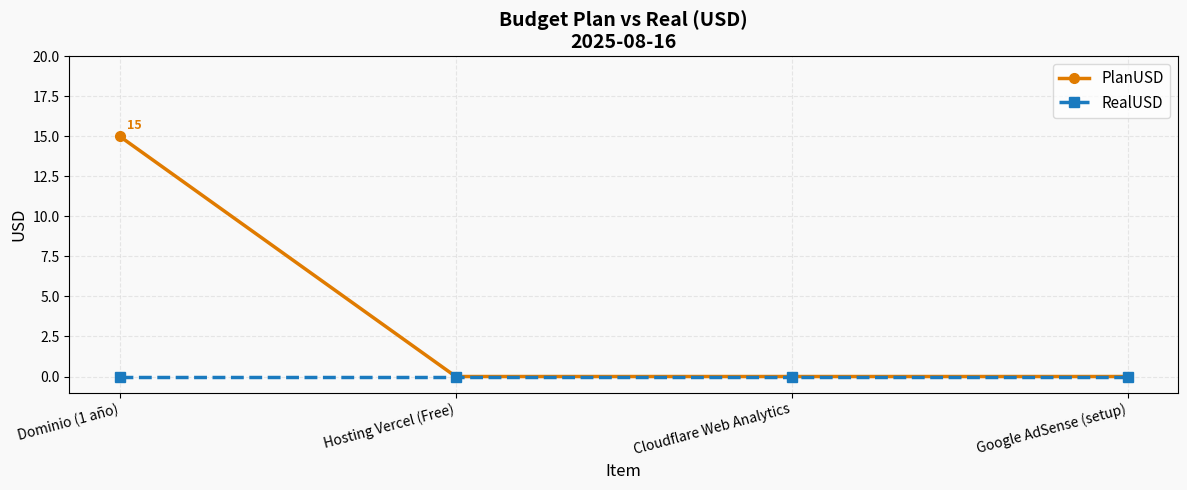

Which label corresponds to the largest value in the chart?

Dominio (1 año)